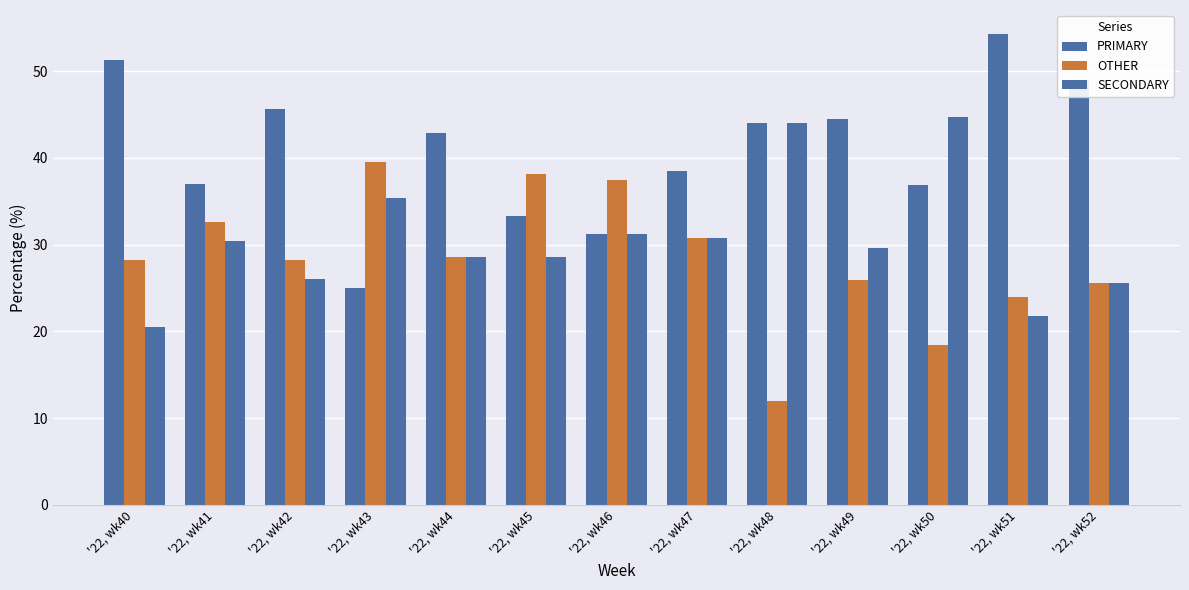

At which label does PRIMARY first exceed 42?

'22, wk40